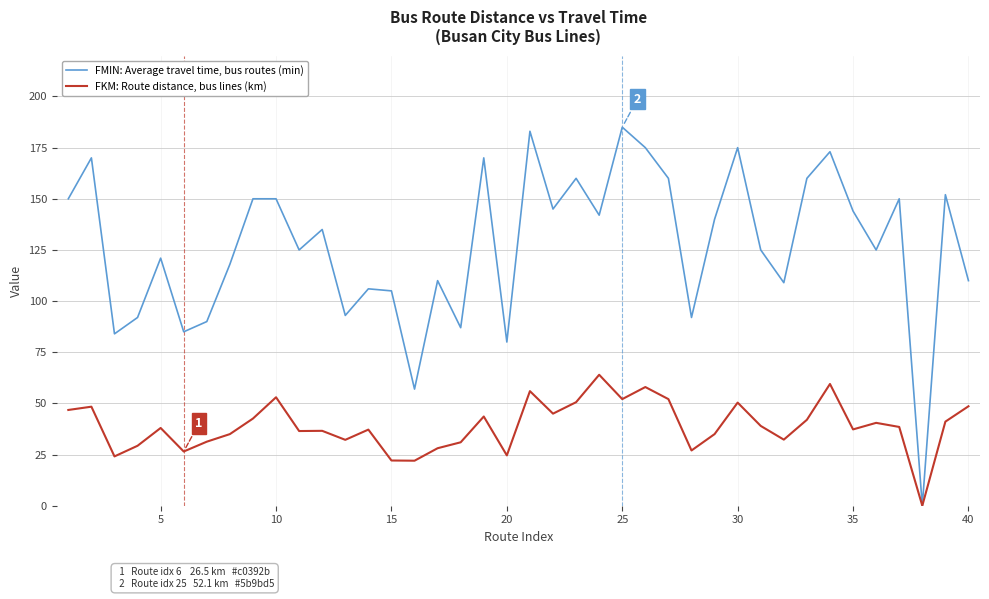

What is the greatest value displayed?

185.0